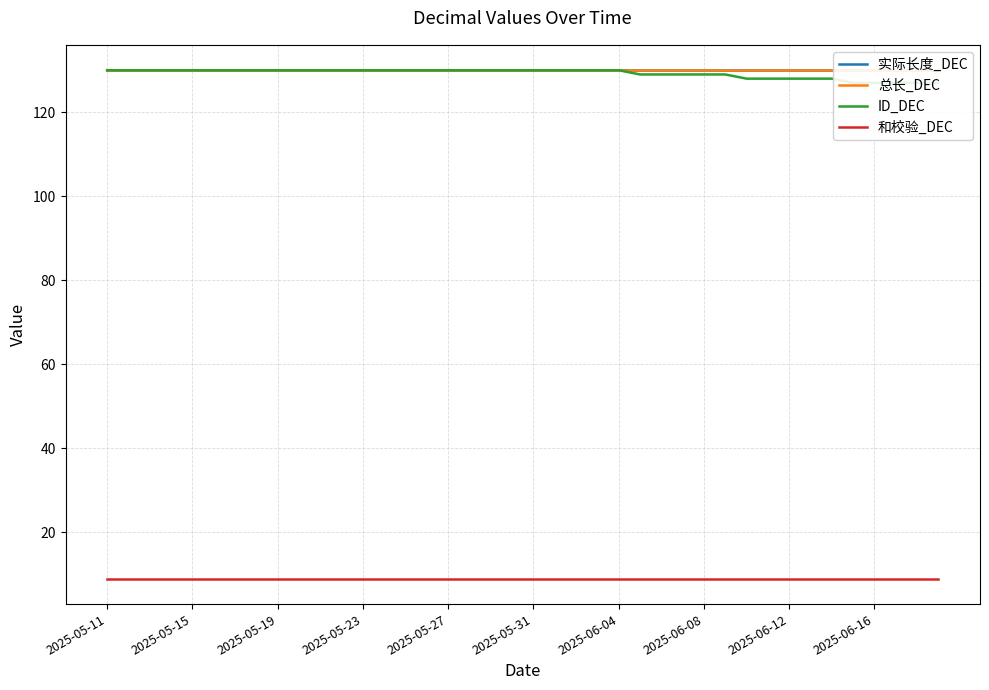

True or false: ID_DEC has a value of 224 at 2025-05-23.

False